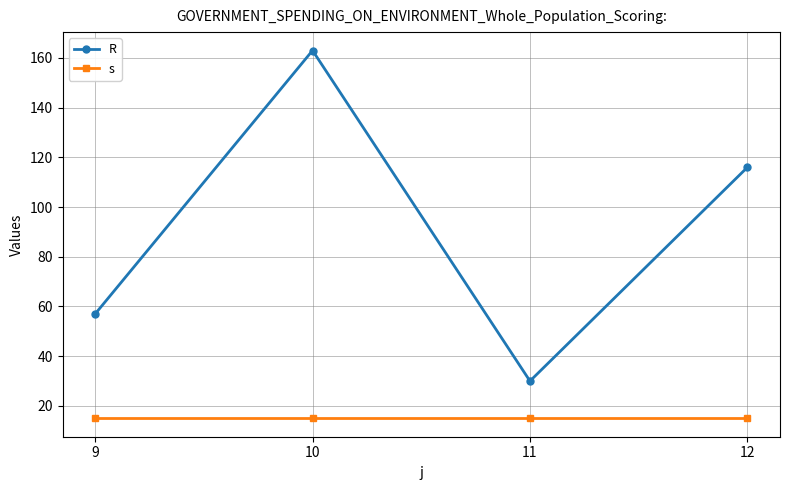

Which series changed the most between 9 and 10?

R